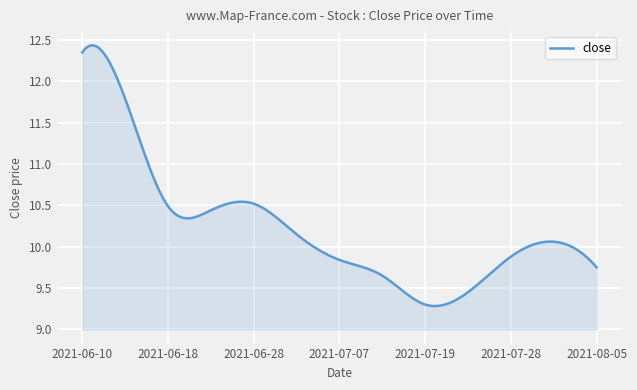

What is the difference between the maximum and minimum values?

3.2